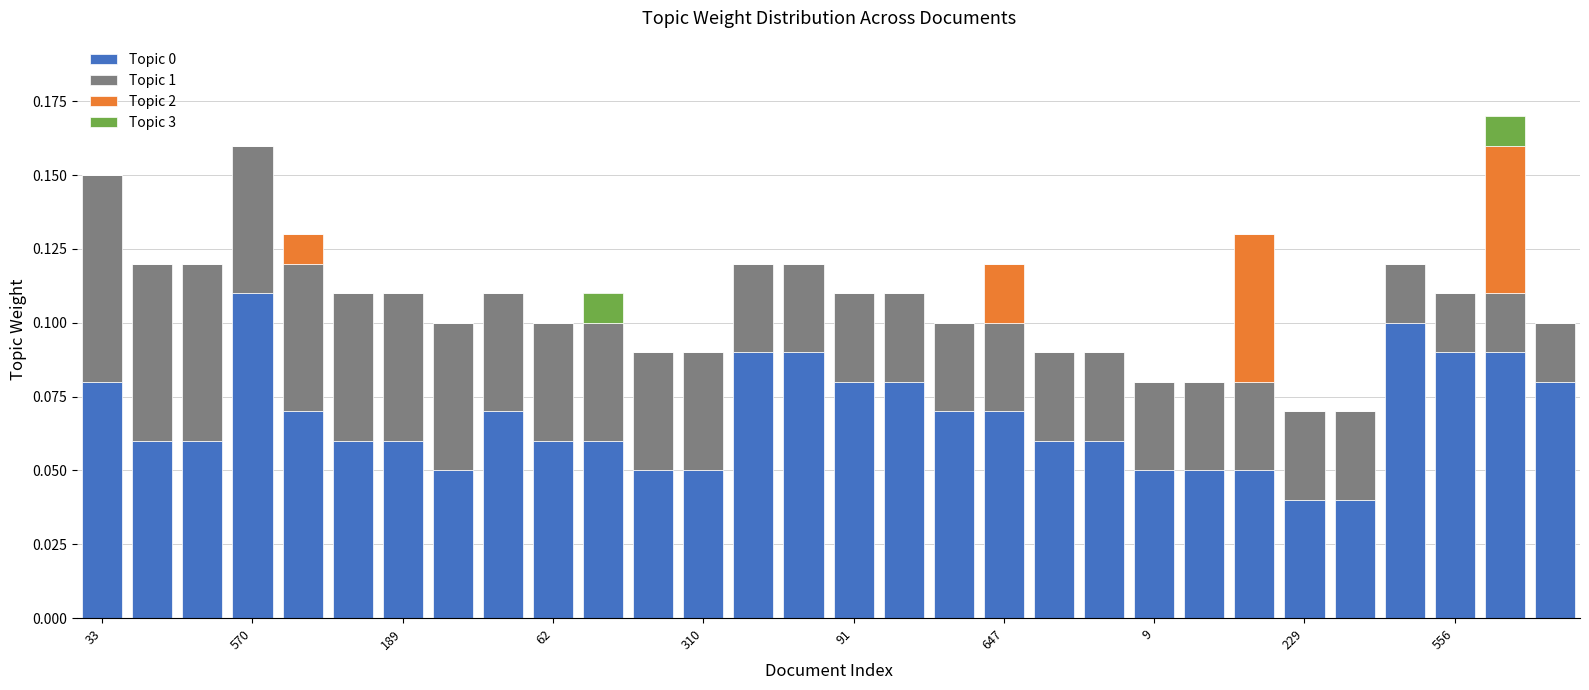

How many data points does each series have?

30